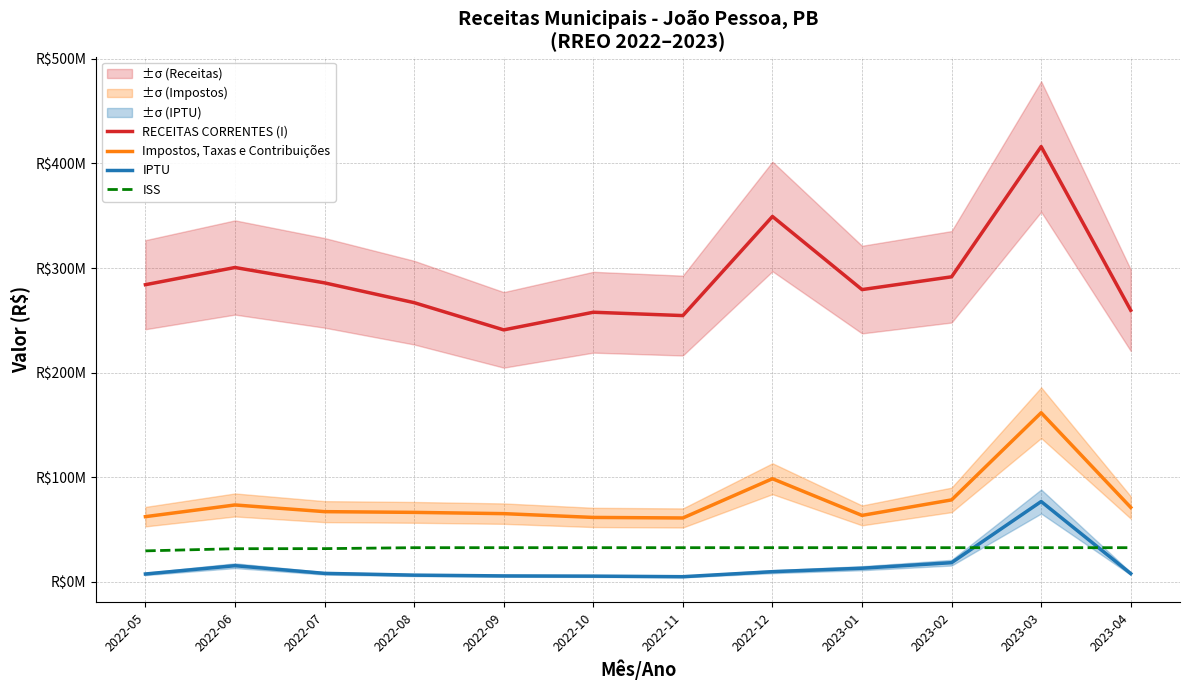

What is the label of the 6th point from the left?

2022-10